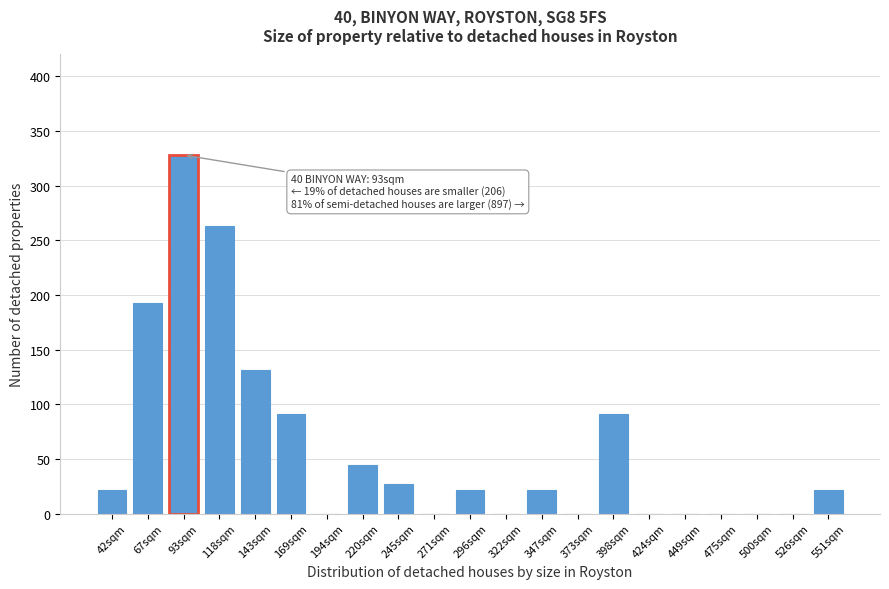

Reading left to right, list all the values displayed in this chart.

42sqm=22	67sqm=193	93sqm=328	118sqm=263	143sqm=131	169sqm=91	194sqm=0	220sqm=44	245sqm=27	271sqm=0	296sqm=22	322sqm=0	347sqm=22	373sqm=0	398sqm=91	424sqm=0	449sqm=0	475sqm=0	500sqm=0	526sqm=0	551sqm=22